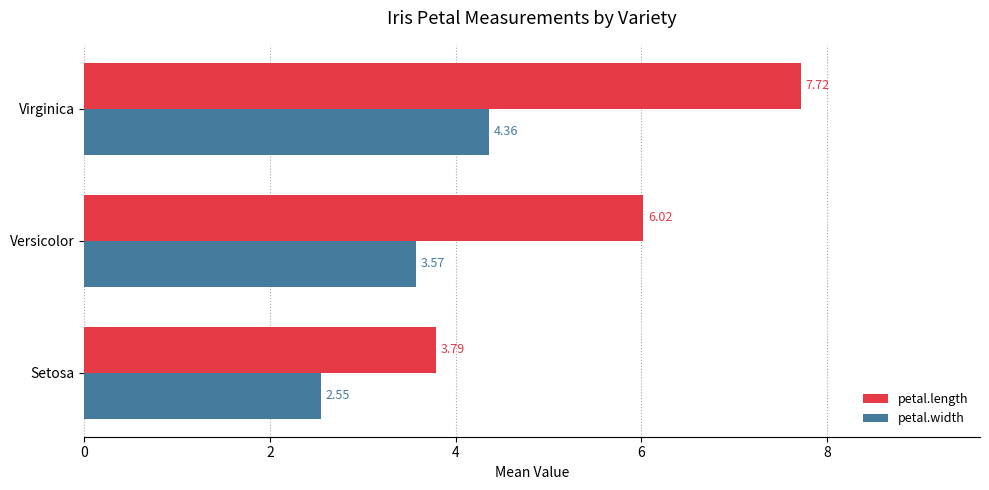

Which series has the largest total across all categories?

petal.length